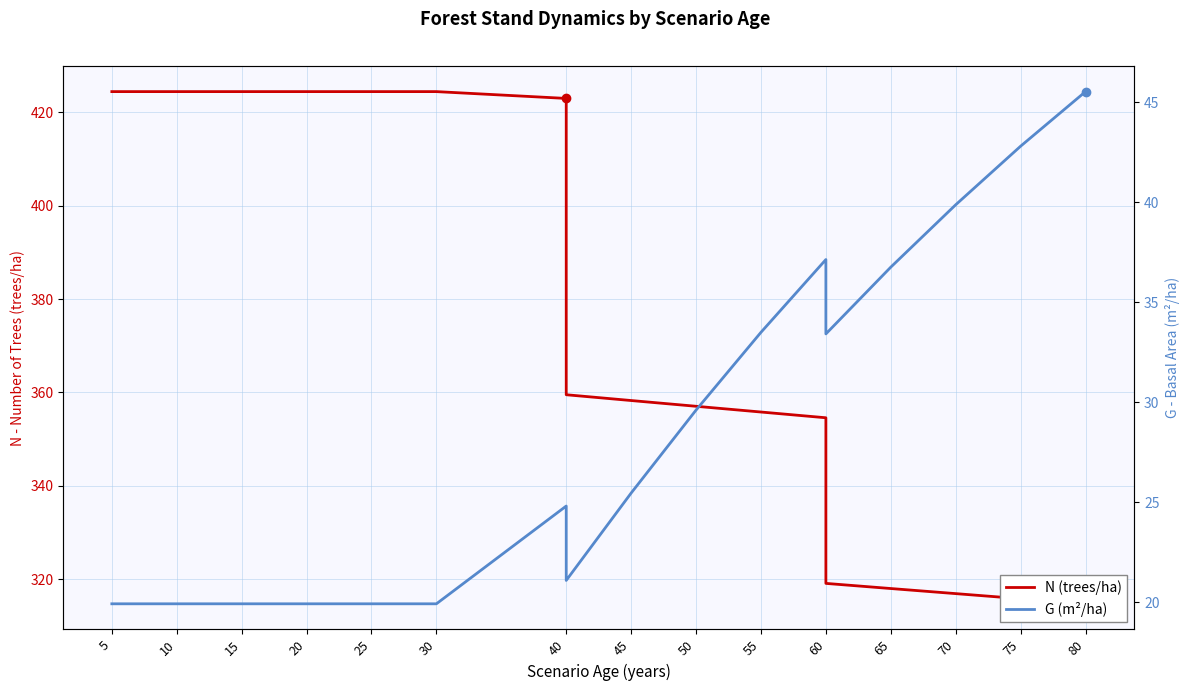

In G (m²/ha), how many points are lower than both neighbors (excluding endpoints)?

2